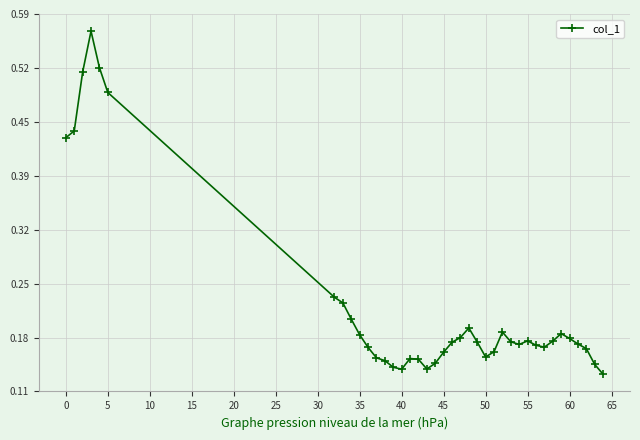

How many interior local peaks (higher than both neighbors) does the data have?

6